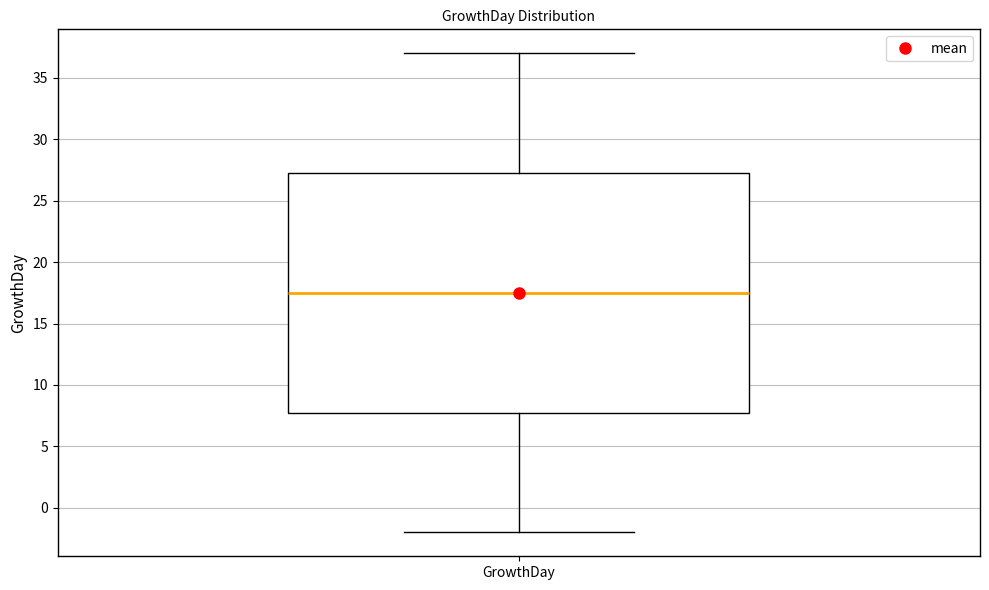

Read this box plot against the y-axis: the position of the median line, the range covered by the box, and the ends of both whiskers. The values are not printed on the chart, so give them approximately, as read against the axis.

median 17.5, box 8.0 to 27.5, whiskers -2.0 to 37.0